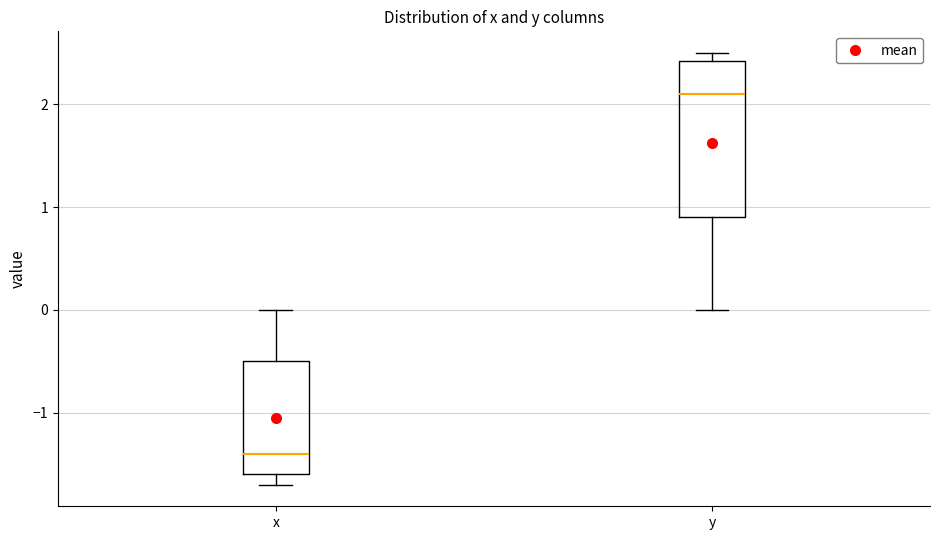

Reading left to right, transcribe this box plot: for each box, give where its median line is, the range the box spans, and where its two whiskers end, as read against the y-axis. The values are not printed on the chart, so give them approximately, as read against the axis.

x: median -1.4, box -1.6 to -0.5, whiskers -1.7 to 0.0
y: median 2.1, box 0.9 to 2.4, whiskers 0.0 to 2.5